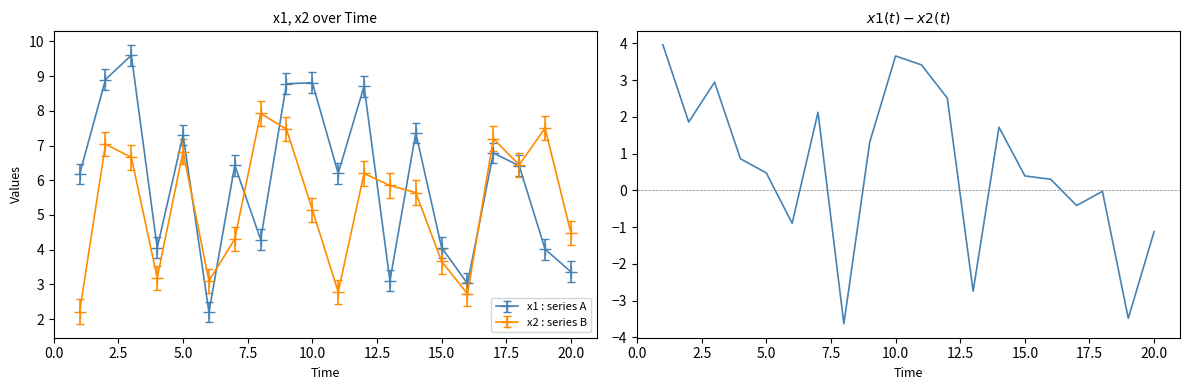

How many interior local peaks does the x2 : series B series have?

6